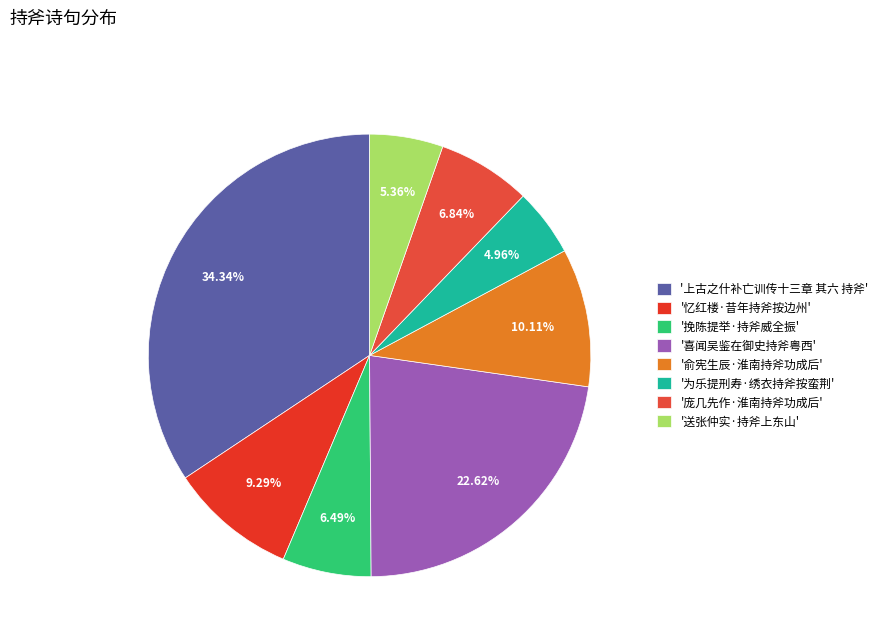

What is the largest slice in the pie chart?

'上古之什补亡训传十三章 其六 持斧'